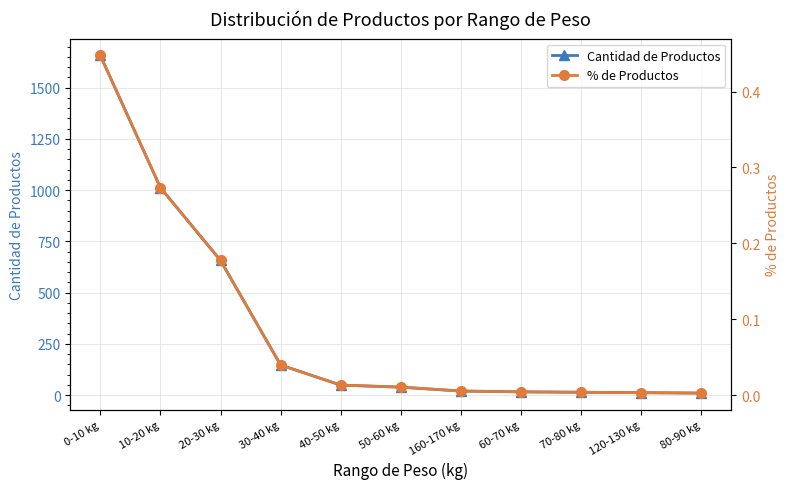

What is the difference between the second highest and second lowest values in the % de Productos series?

0.3